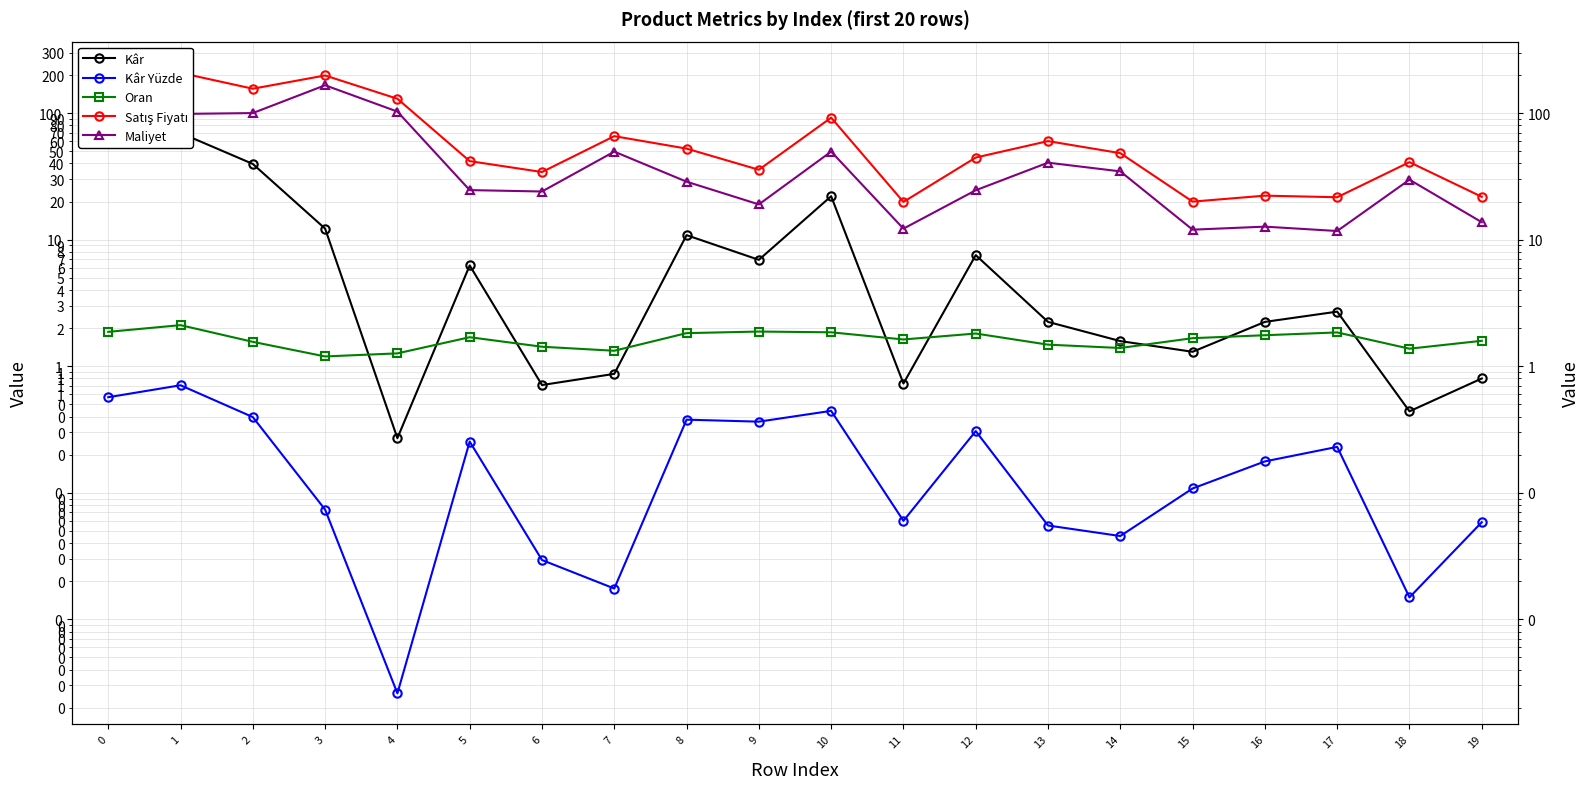

Is the value of Satış Fiyatı at 14 greater than the value of Kâr at 16?

Yes